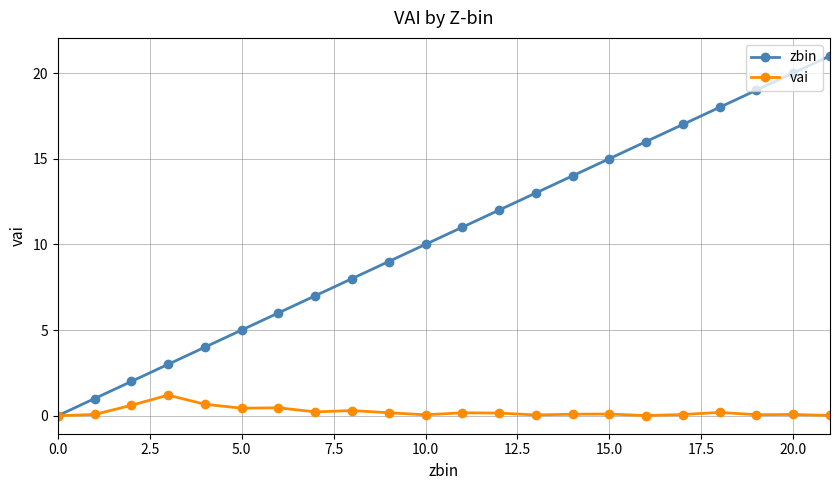

Which series has the largest range (max minus min)?

zbin